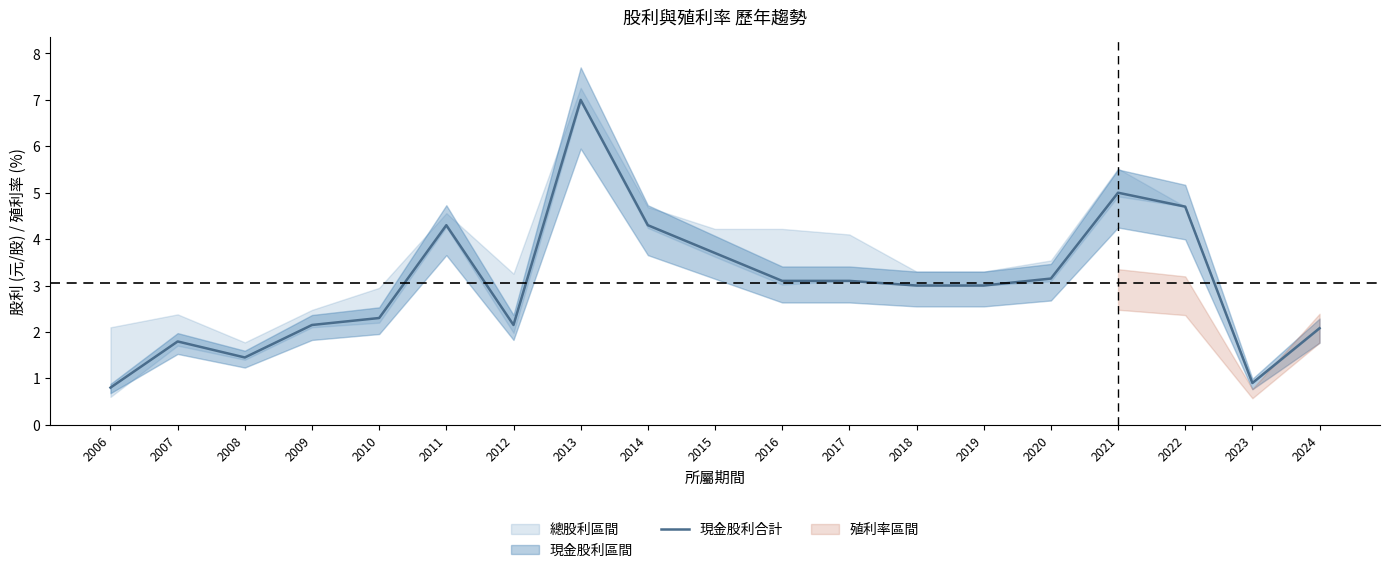

What is the minimum value shown in the chart?

0.8